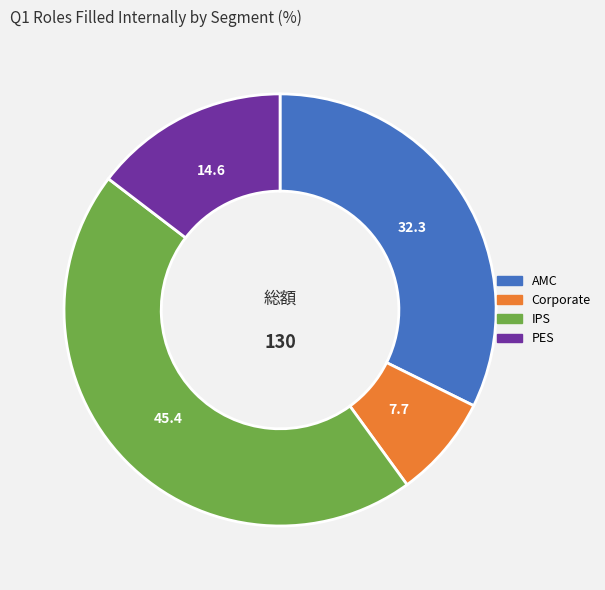

Is there a majority slice in this chart?

No